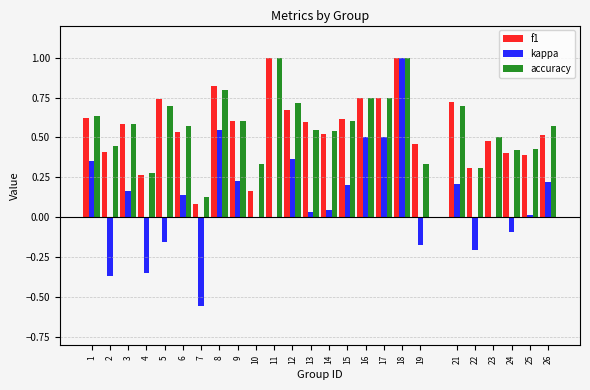

What is the sum of the f1 values at 9 and 8?

1.4